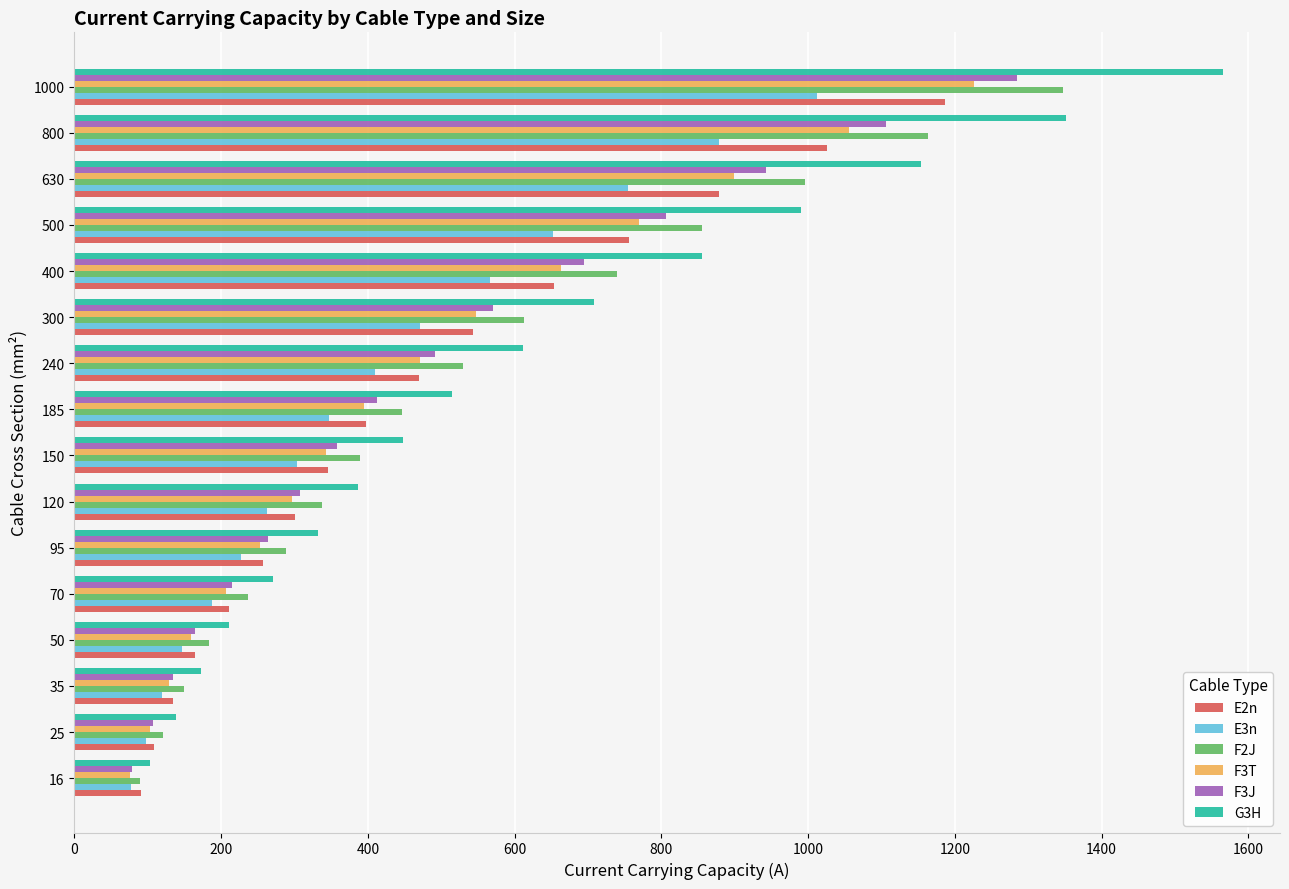

What is the minimum value for F2J?

90